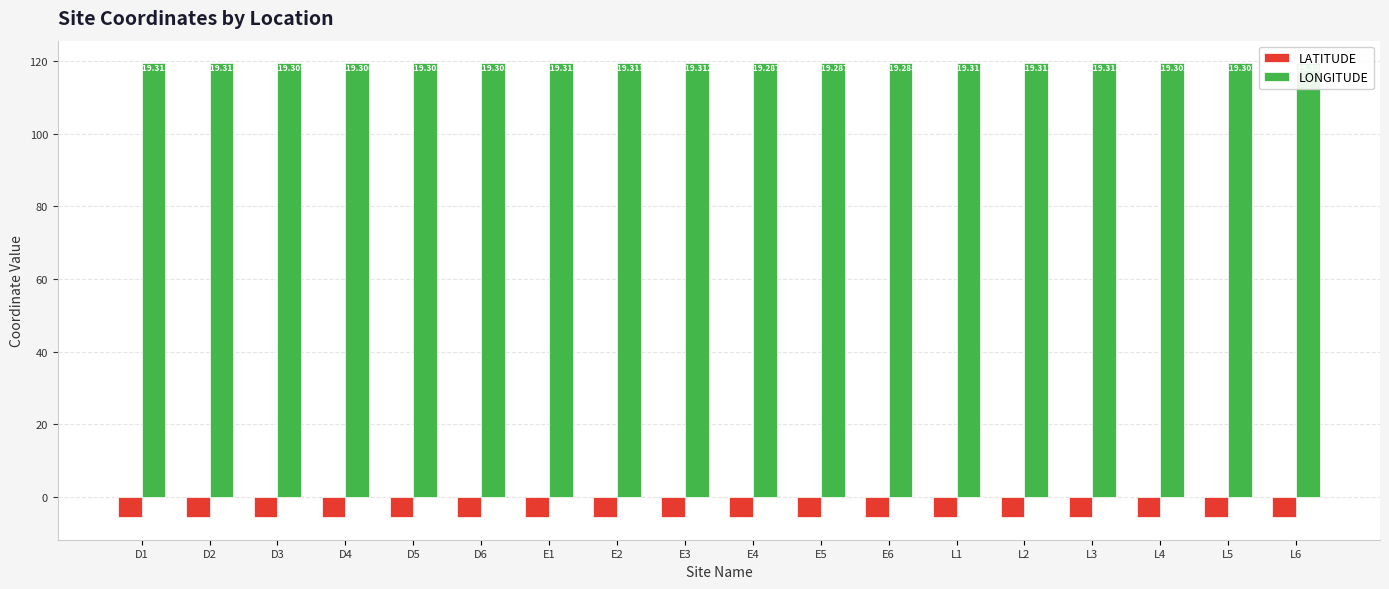

At how many categories does at least one series exceed 105?

18